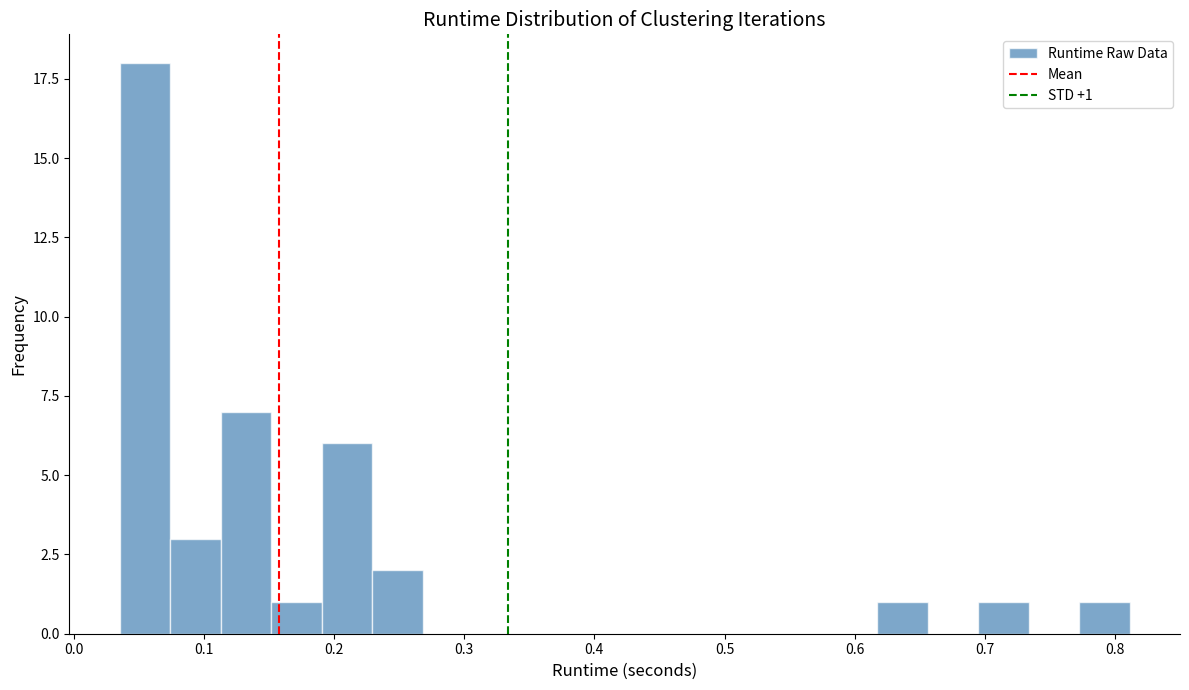

Around what value on the x-axis is the tallest bar? Give the approximate position of its centre, as read against the axis.

0.05